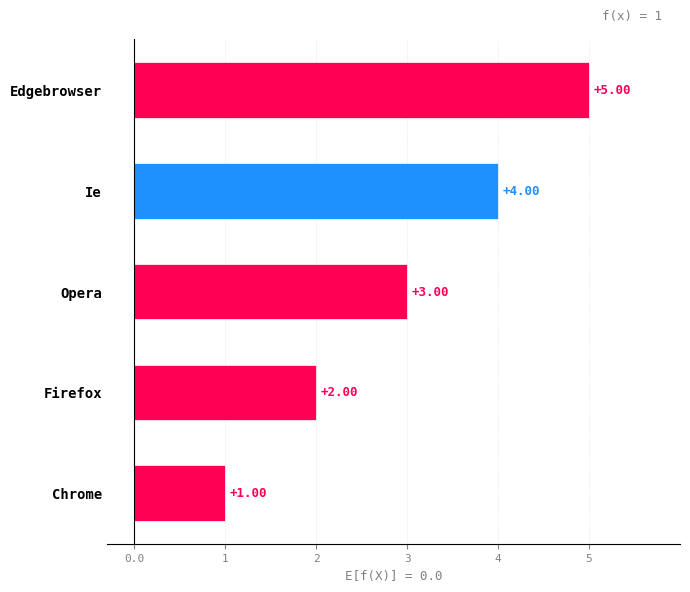

Rank the categories by value from highest to lowest.

Edgebrowser, Ie, Opera, Firefox, Chrome